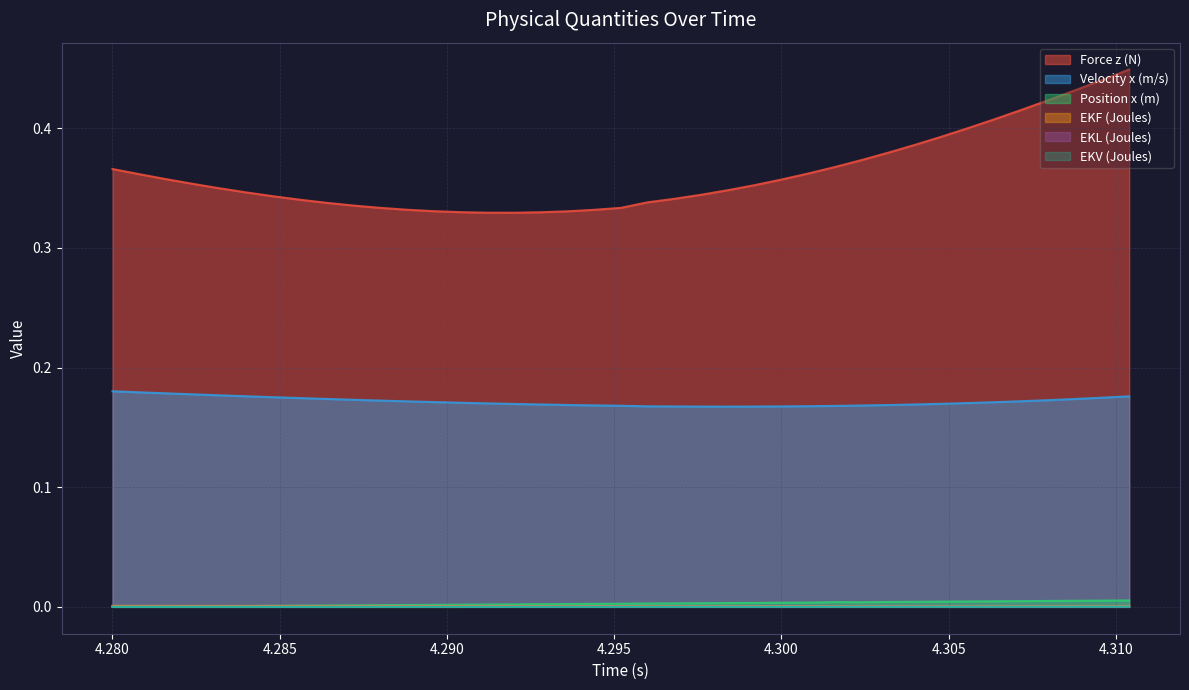

What is the maximum value for Force z (N)?

0.4